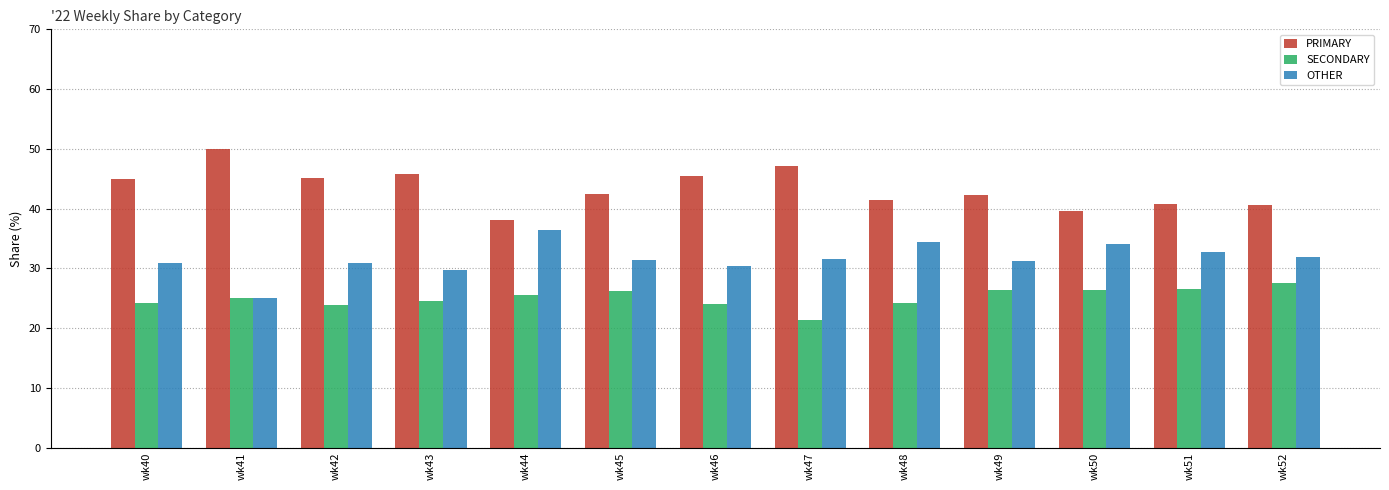

How many bars are there in total?

39